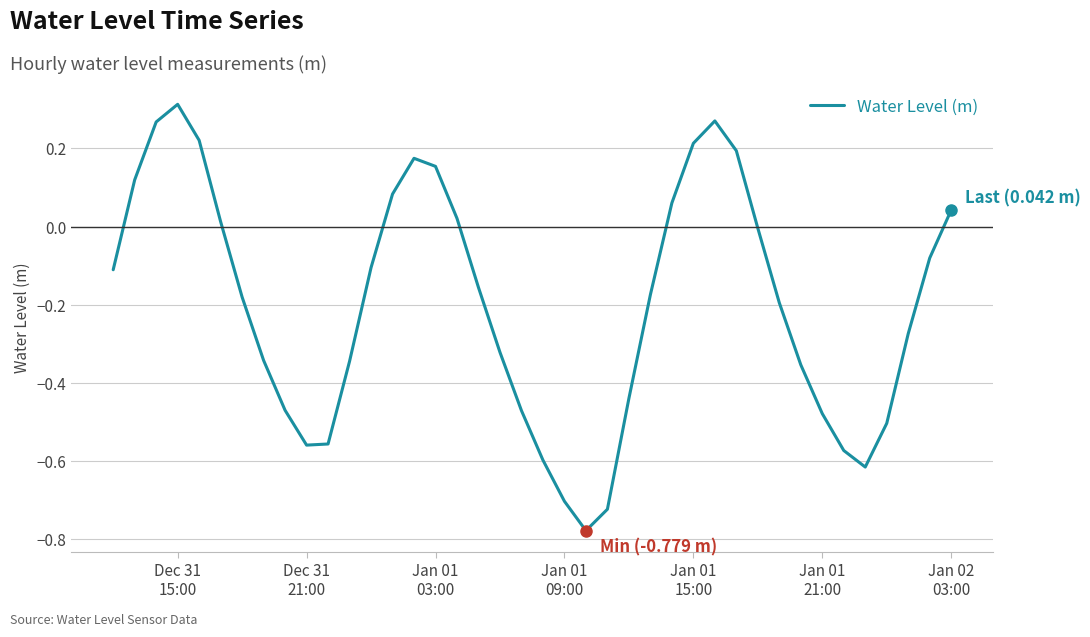

What is the difference between the maximum and minimum values?

1.1